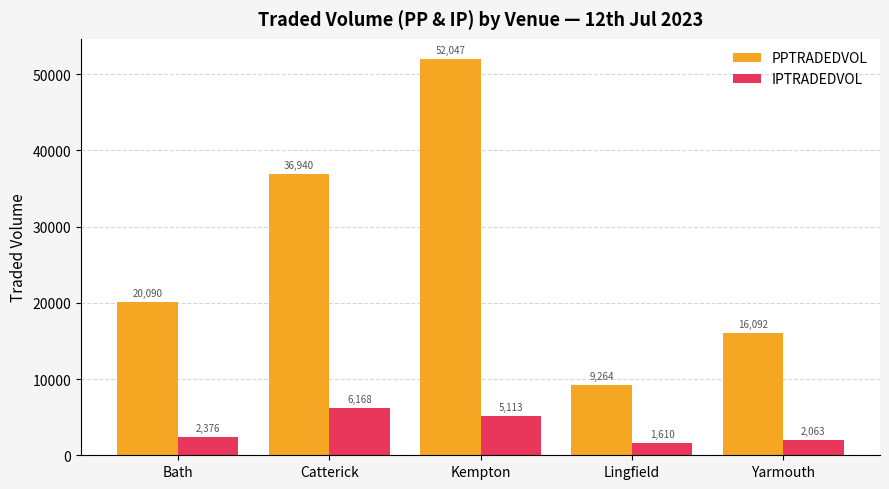

Count the number of data series in this chart.

2